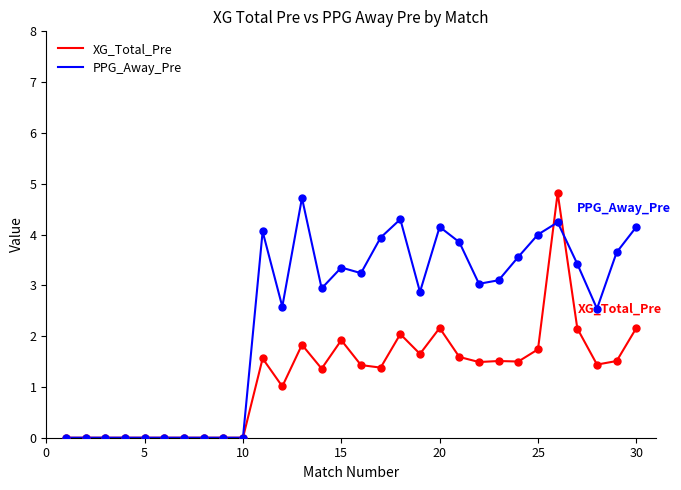

Rank the series by their average value, from highest to lowest.

PPG_Away_Pre, XG_Total_Pre